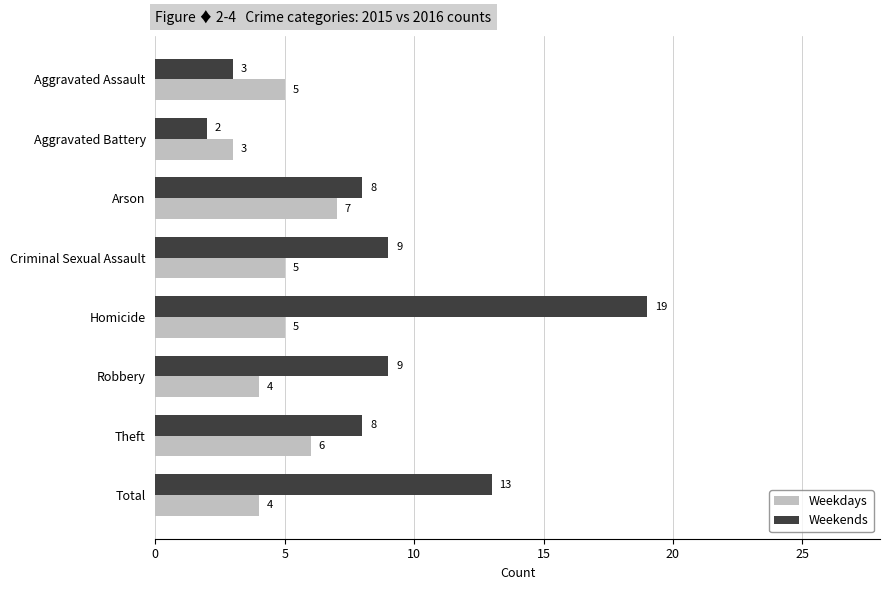

Read the Weekdays value at Aggravated Assault.

5